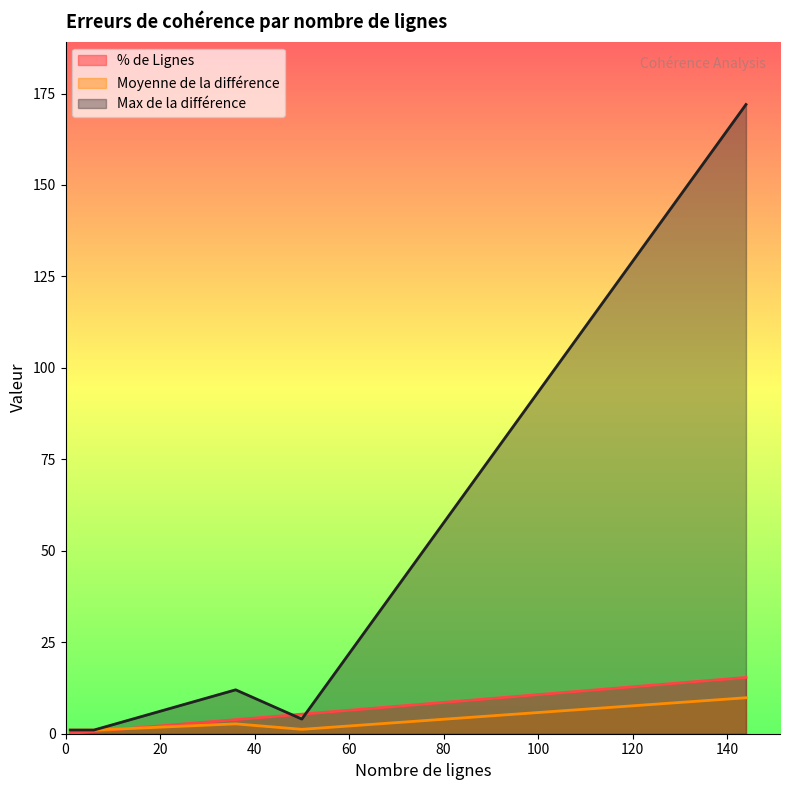

The % de Lignes series shows 1.1 at 50. True or false?

False